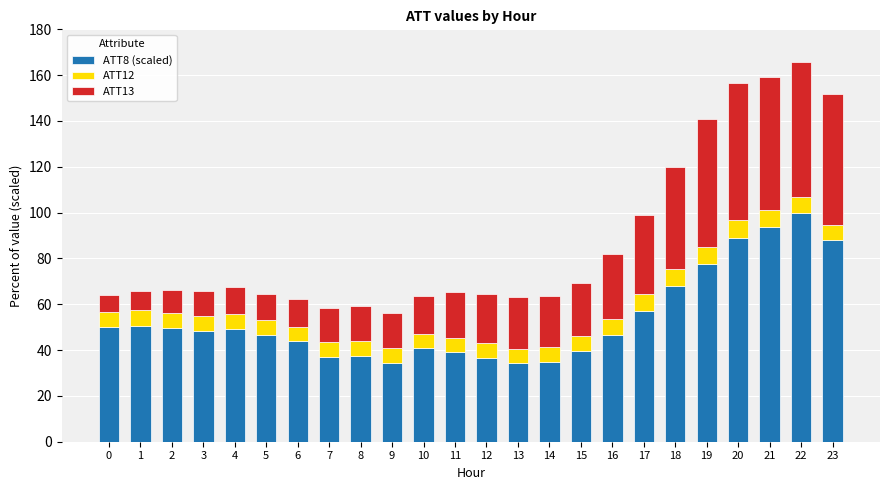

How many distinct data groups are displayed?

3